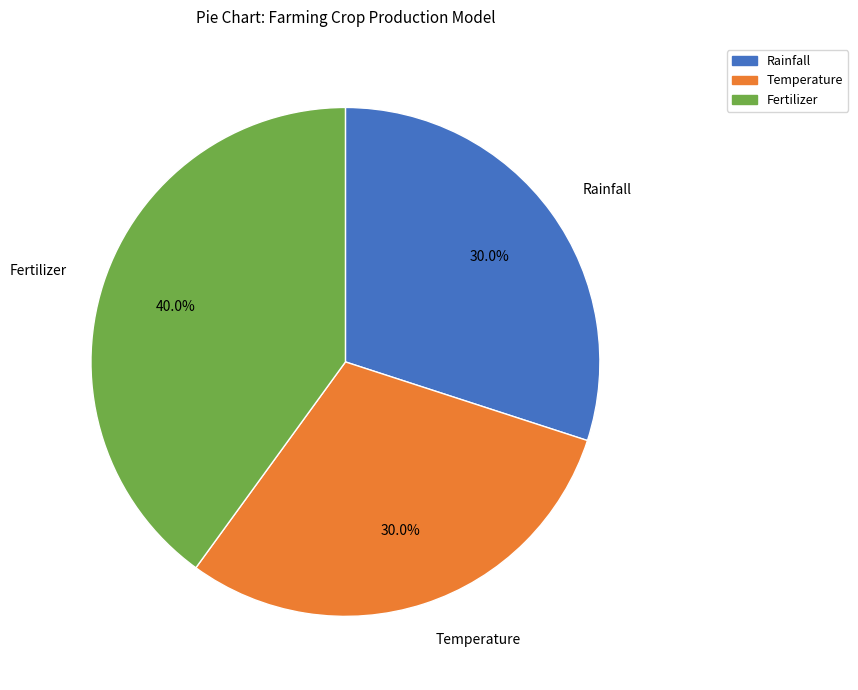

Between Rainfall and Fertilizer, which is larger?

Fertilizer